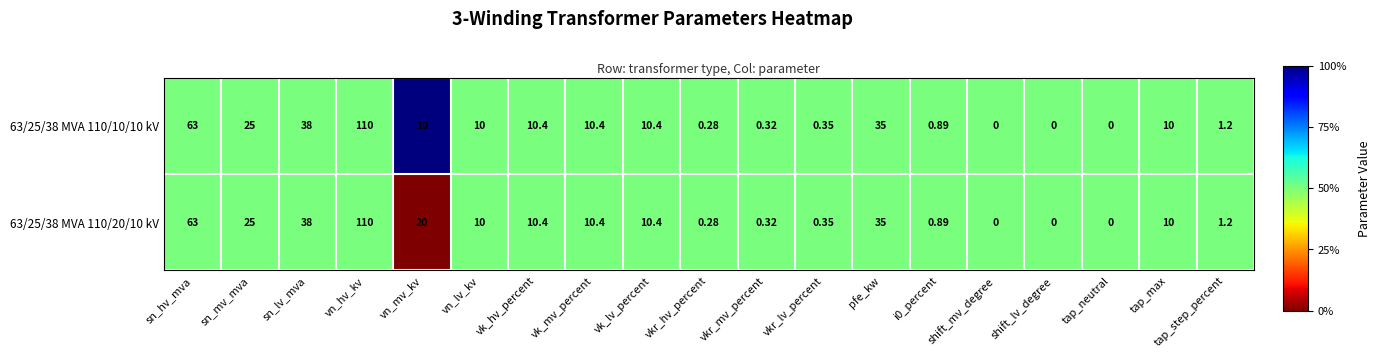

Which category has the highest value in the 63/25/38 MVA 110/20/10 kV series?

vn_hv_kv